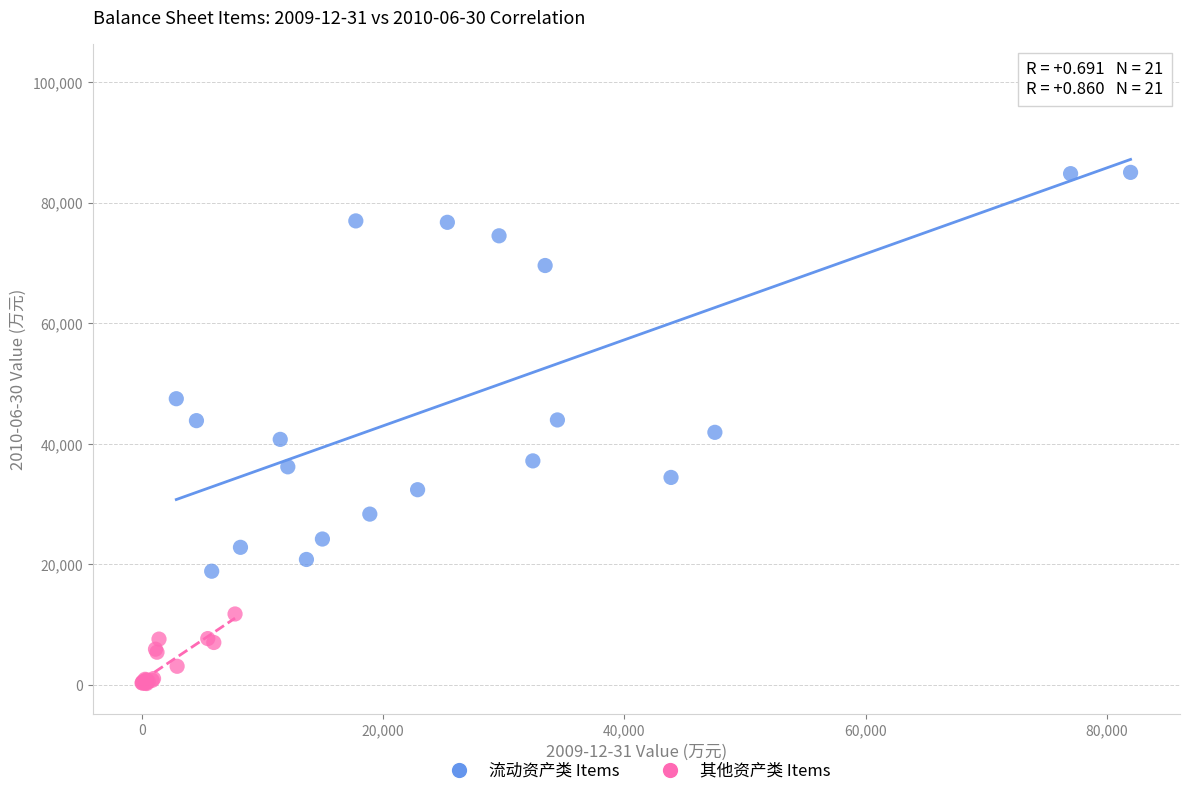

Which series contains the highest Y value?

流动资产类 Items